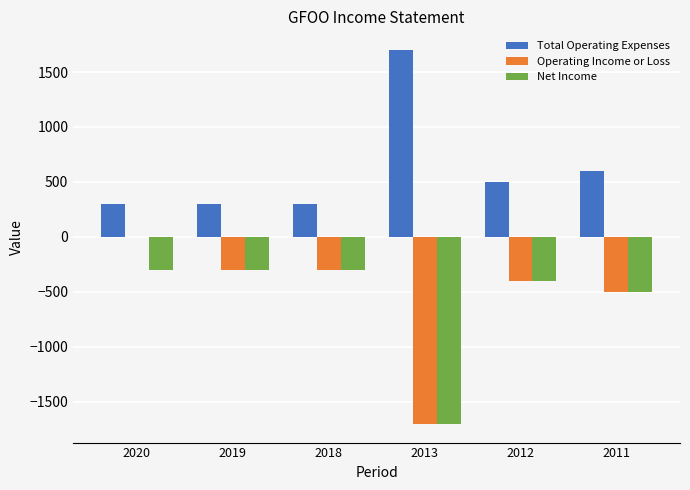

Which category has the highest value in the Total Operating Expenses series?

2013